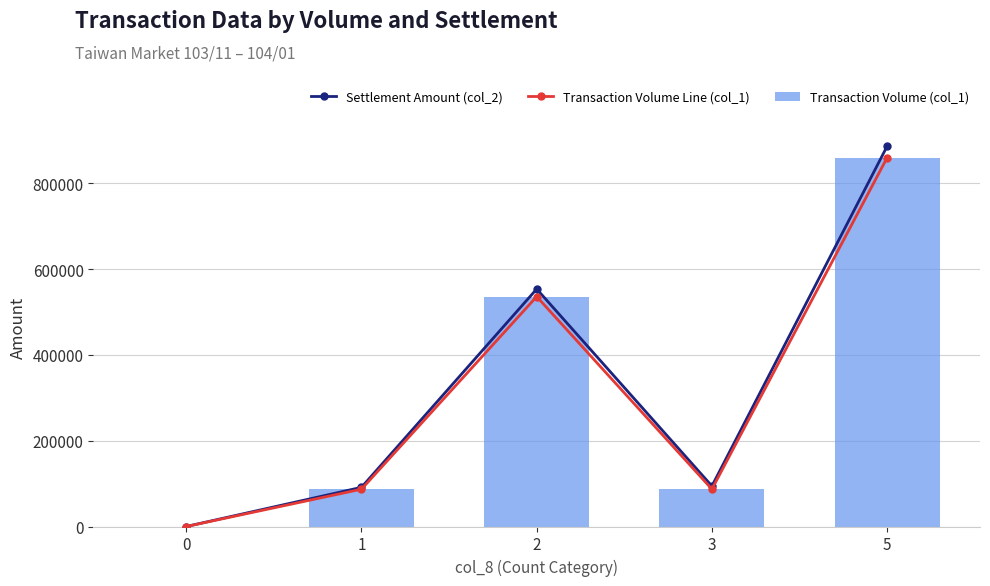

Rank the series by their maximum value, from highest to lowest.

Settlement Amount (col_2), Transaction Volume Line (col_1), Transaction Volume (col_1)